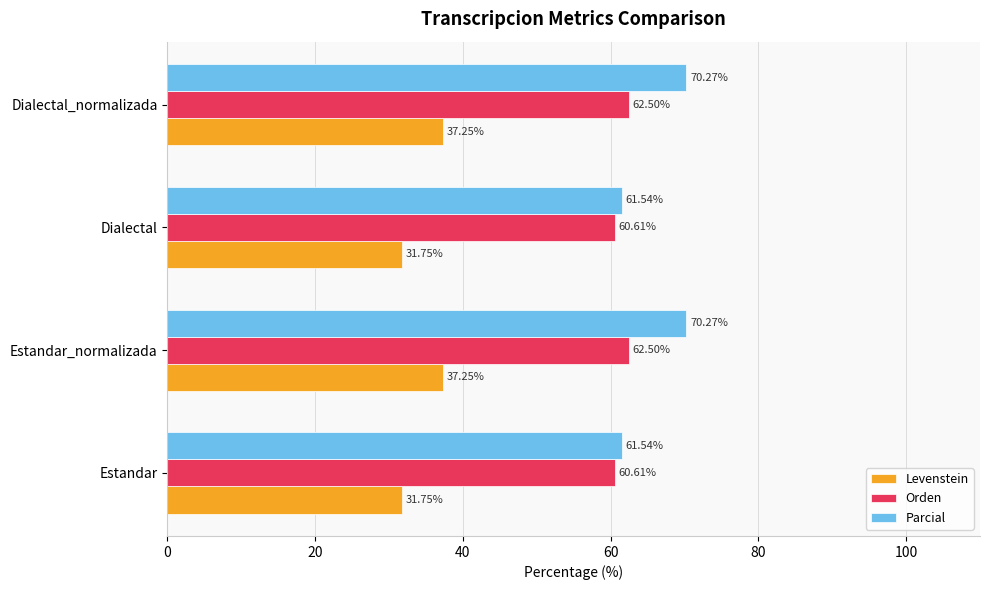

List the series in order of their peak value, highest first.

Parcial, Orden, Levenstein